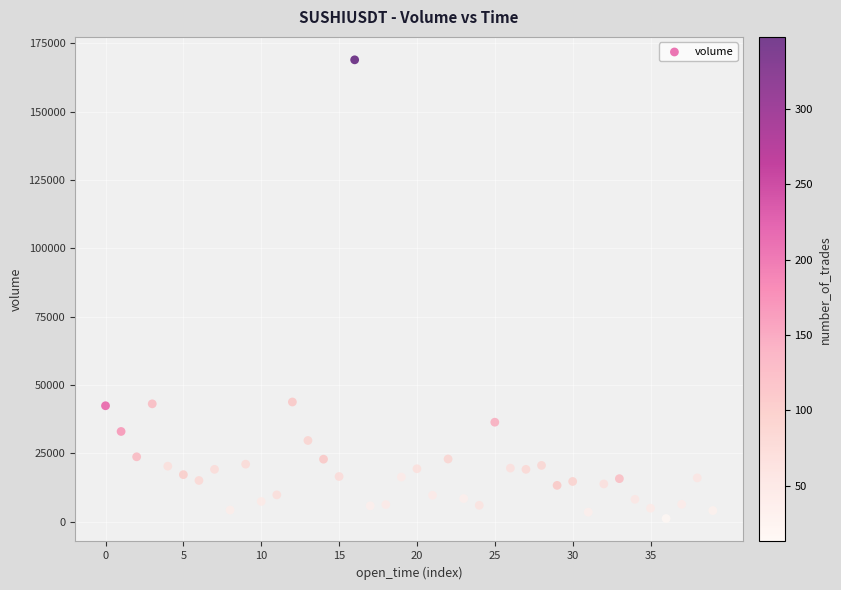

What is the range of Y values (max minus min)?

167837